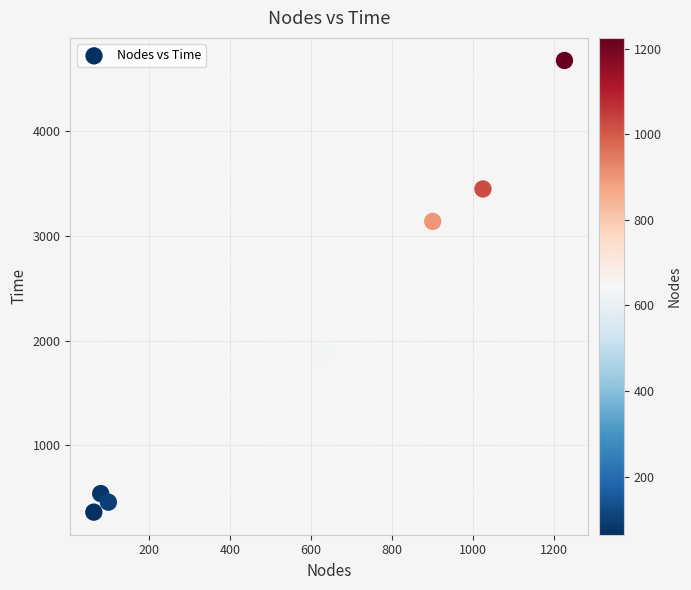

What is the average X value?

574